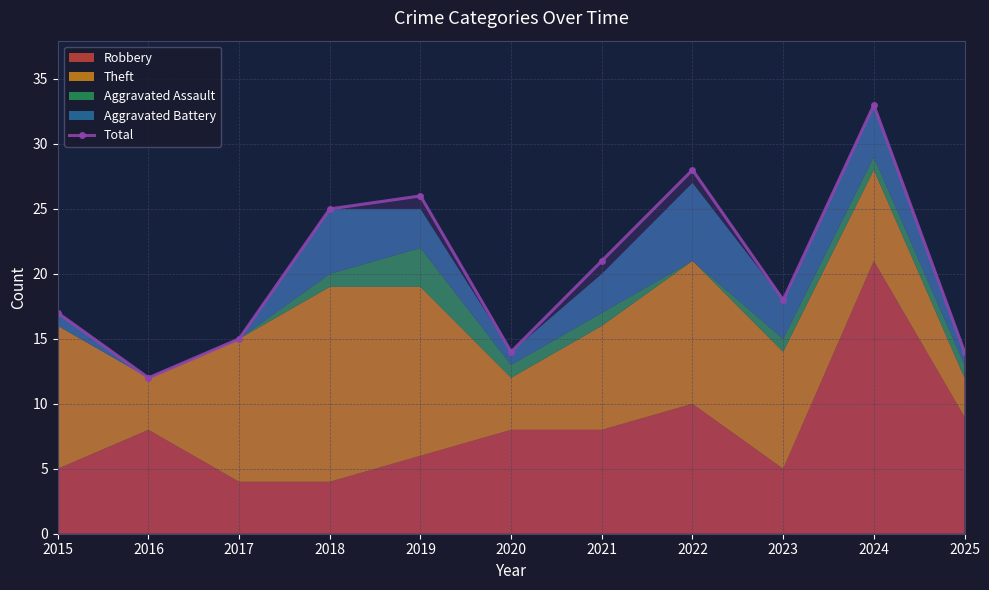

Approximately how many times larger is the value at 2015 compared to 2021?

0.8